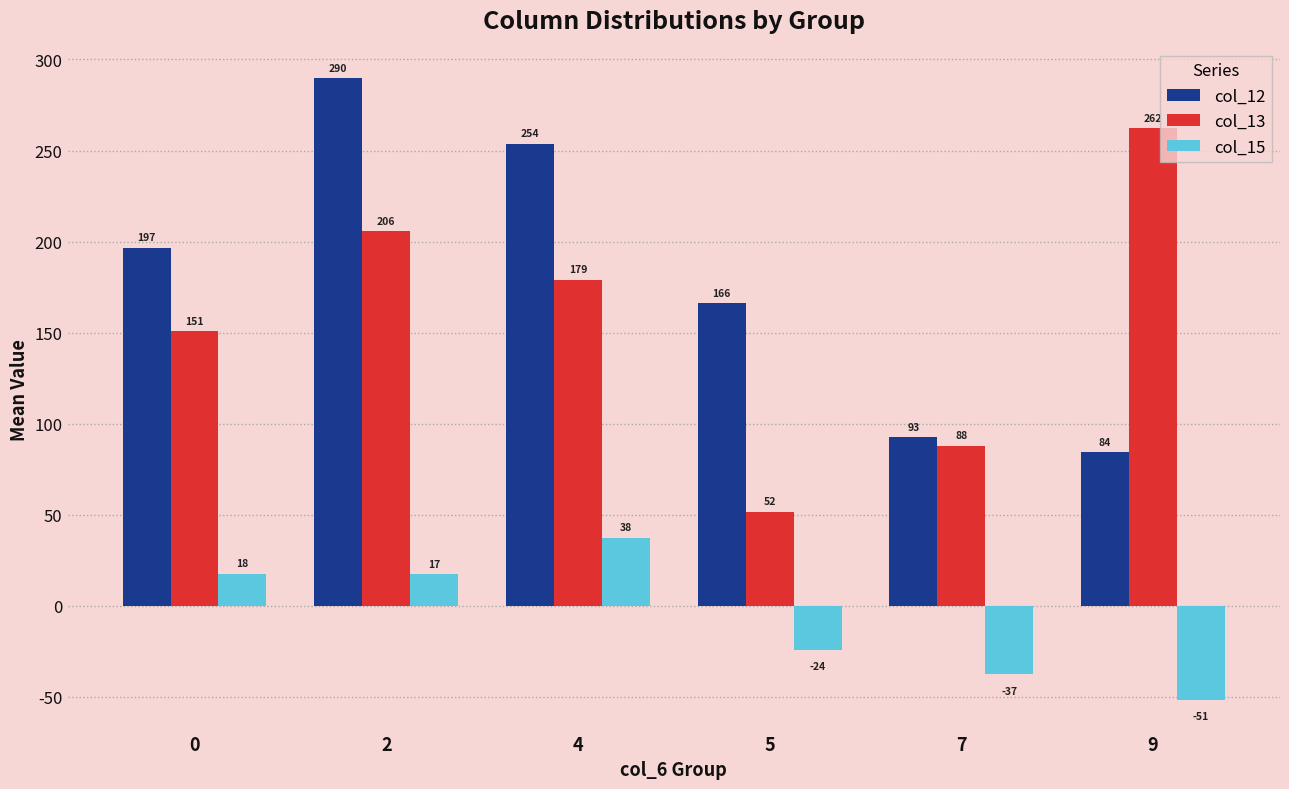

What is the value of the col_12 bar at the 3rd from the left?

253.8